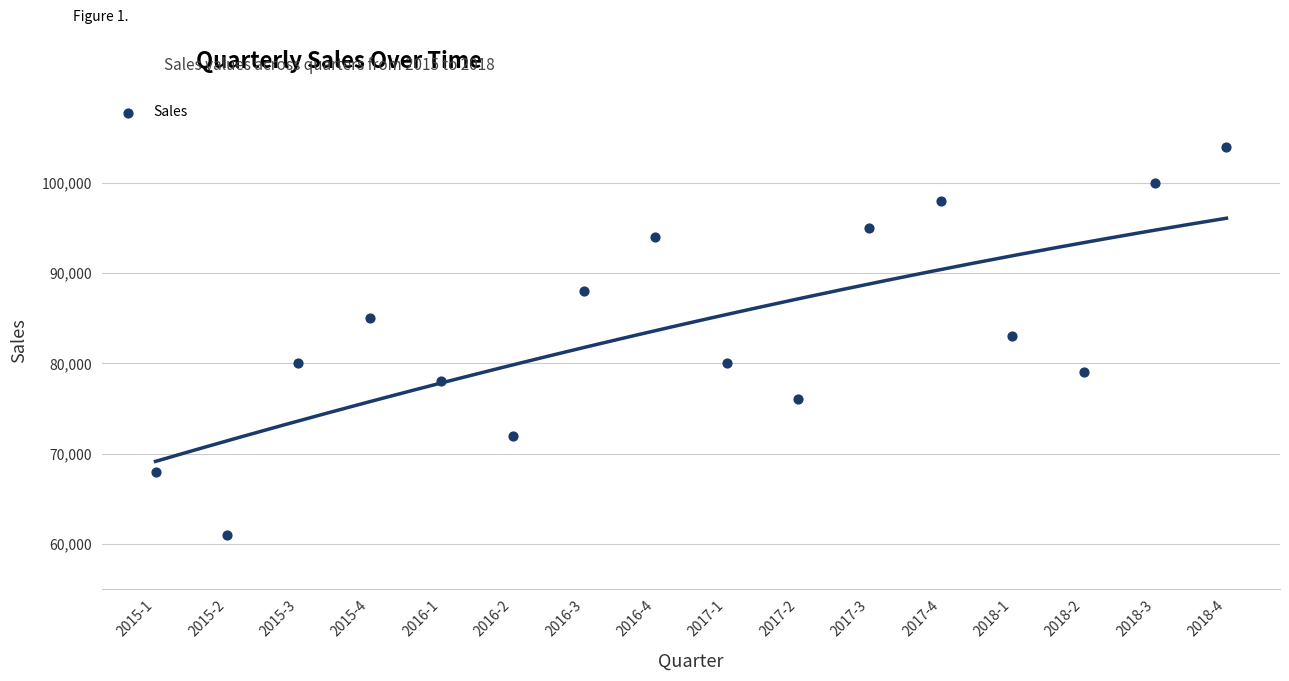

What is the range of X values (max minus min)?

15